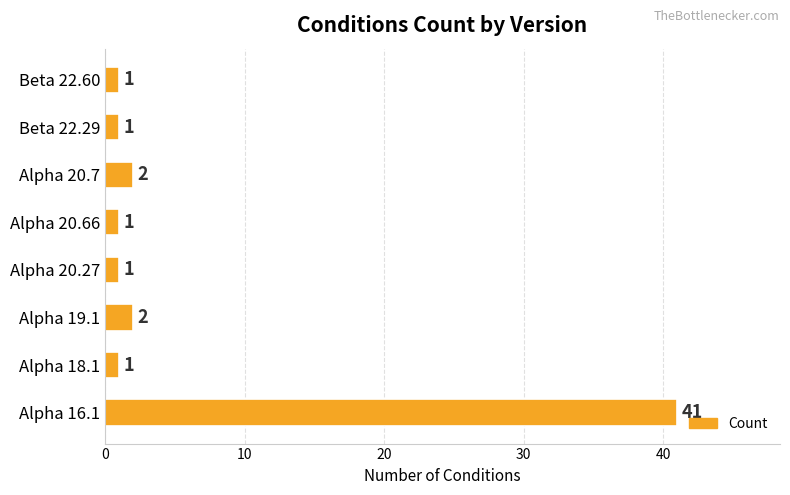

What is the change in value from Alpha 16.1 to Alpha 18.1?

-40